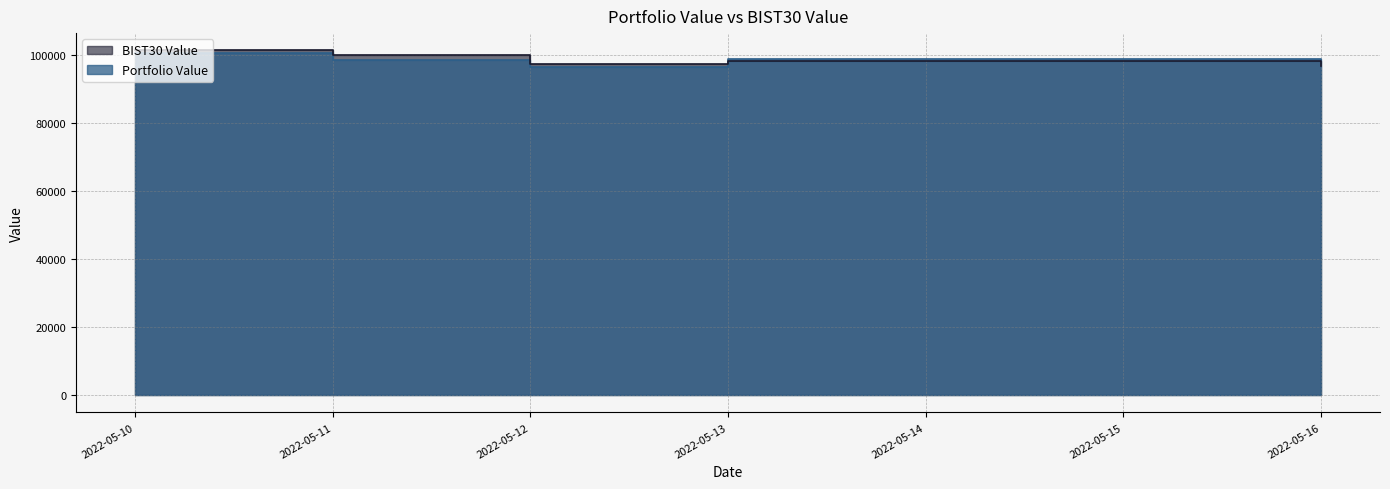

What is the value of the BIST30 Value point at the 2nd from the left?

100058.5